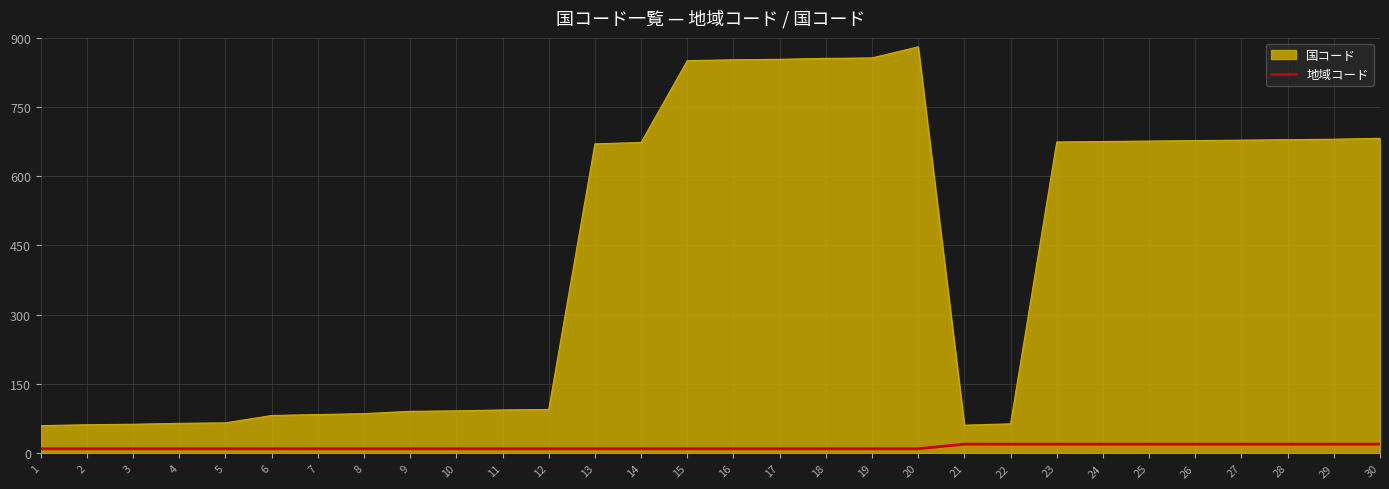

What is the difference between the maximum and minimum values in the 国コード series?

820